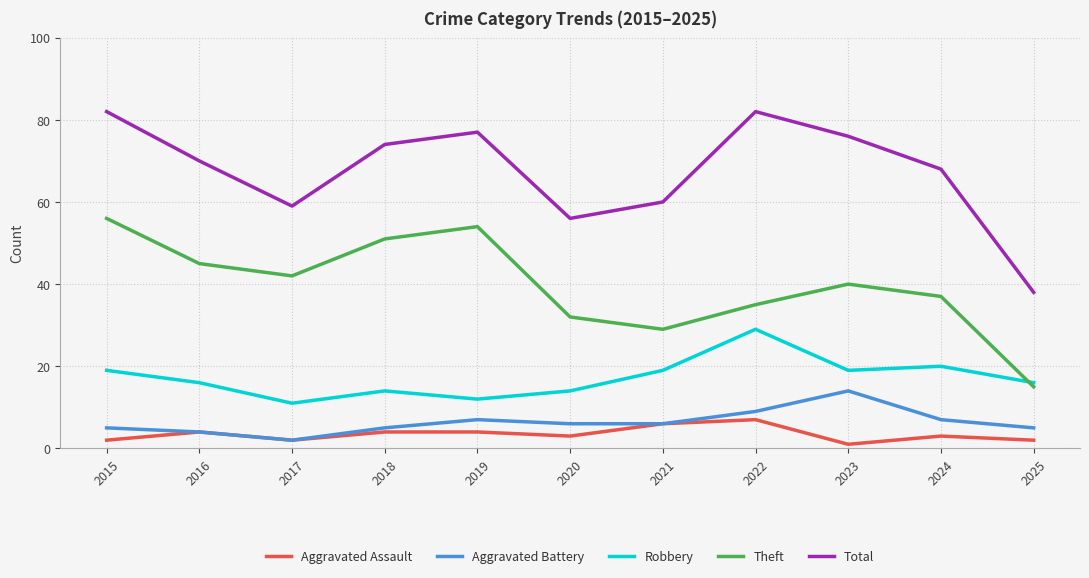

Is it true that Robbery equals 16 at 2025?

True